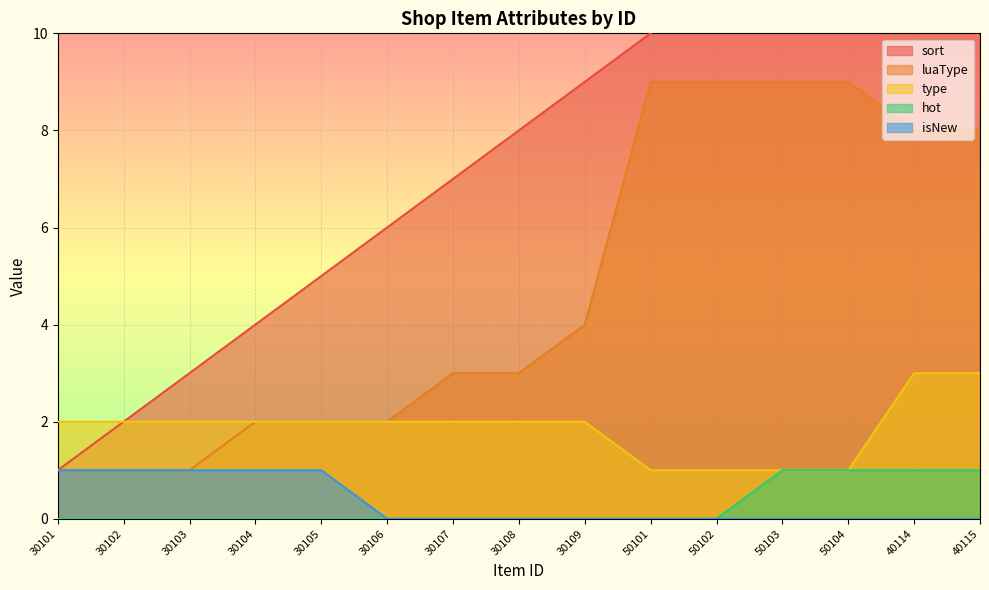

Which category has the lowest value across all series?

30101